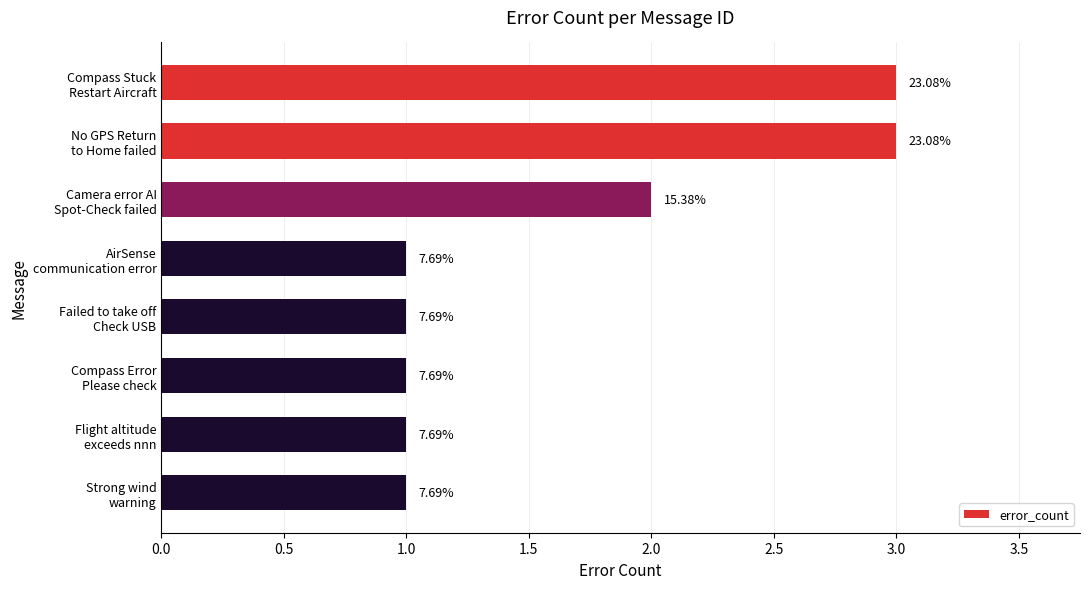

What is the maximum value shown in the chart?

3